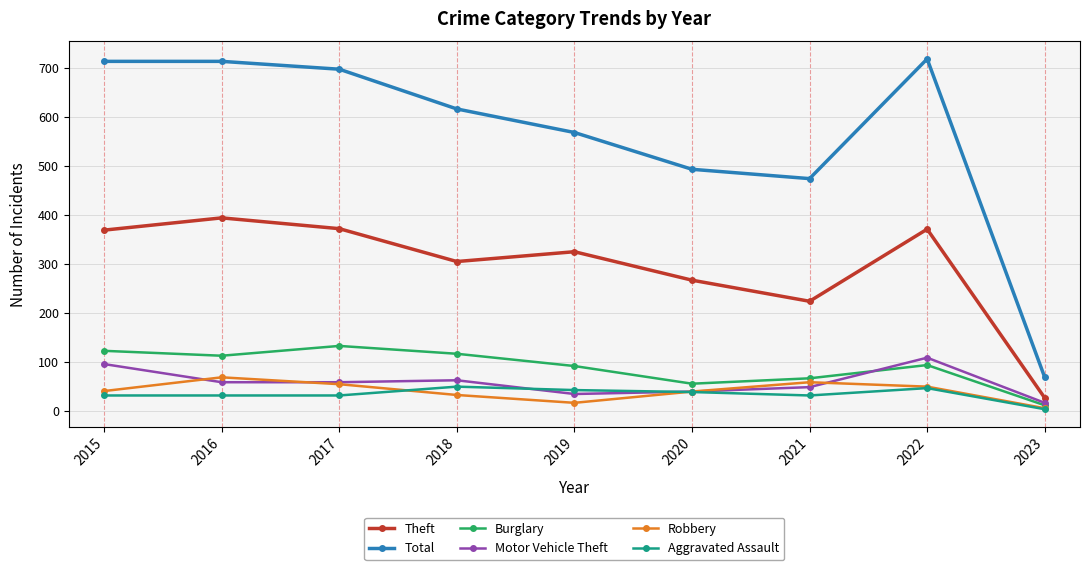

What is the total value across all series at 2015?

1374